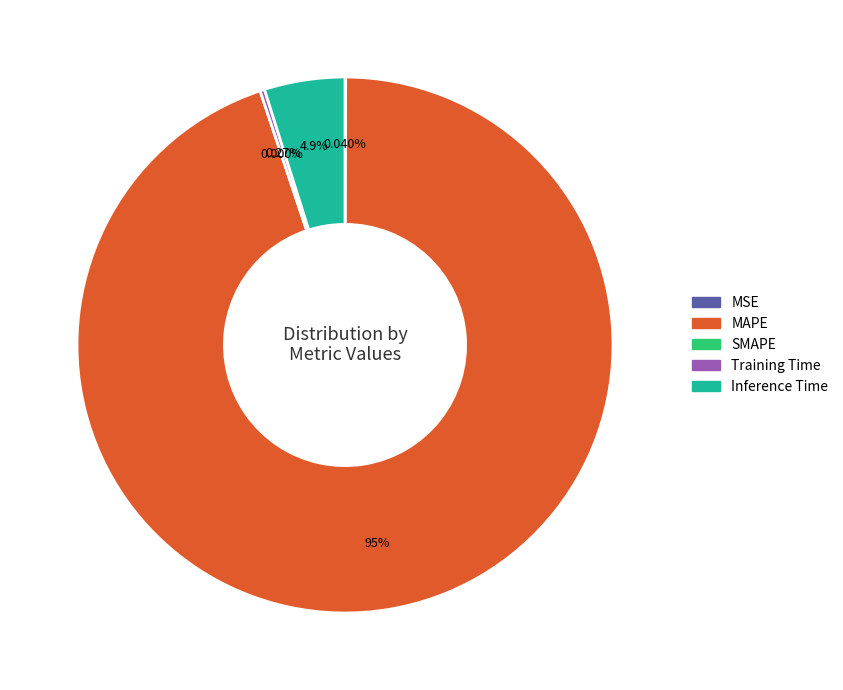

Between MSE and Inference Time, which is larger?

Inference Time